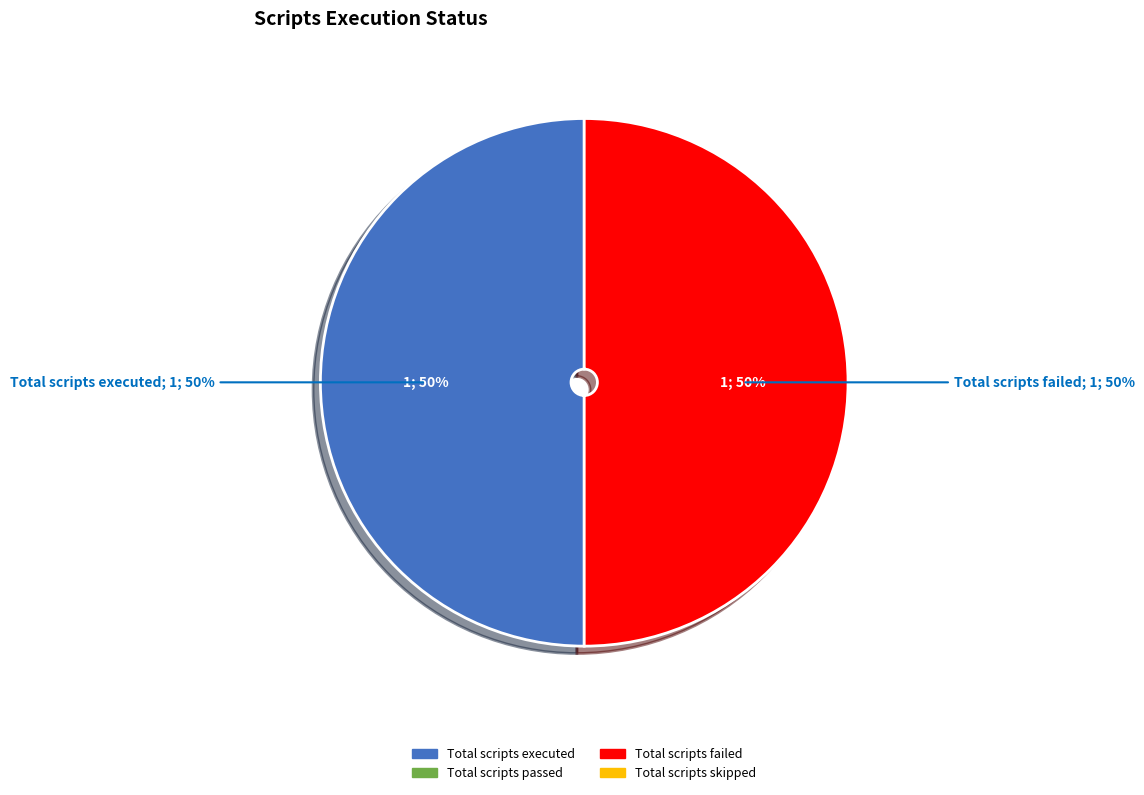

True or false: Total scripts executed accounts for 50% of the total.

True